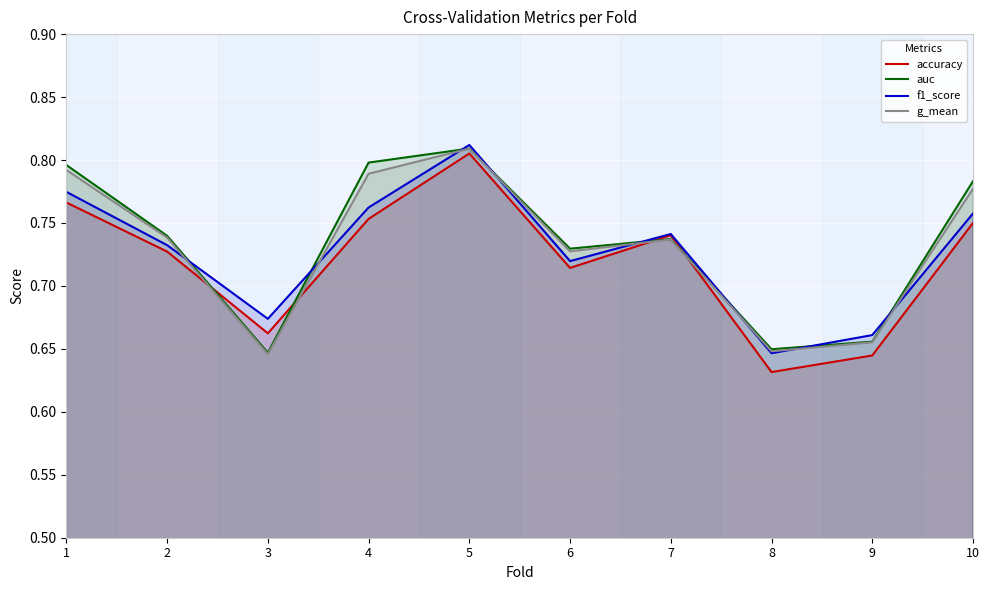

How many lines are shown in the chart?

4